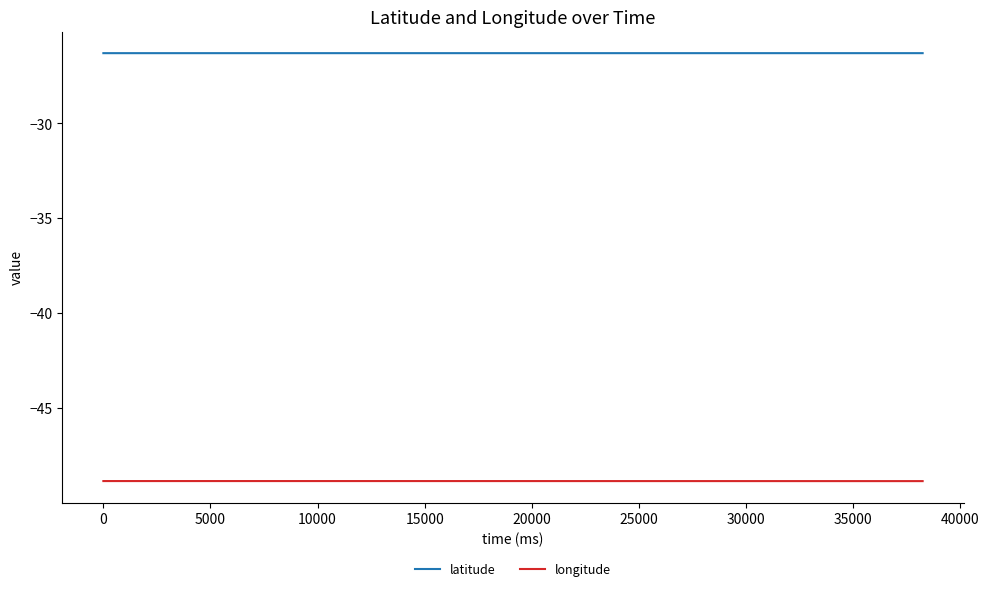

What is the highest value of the latitude series?

-26.3